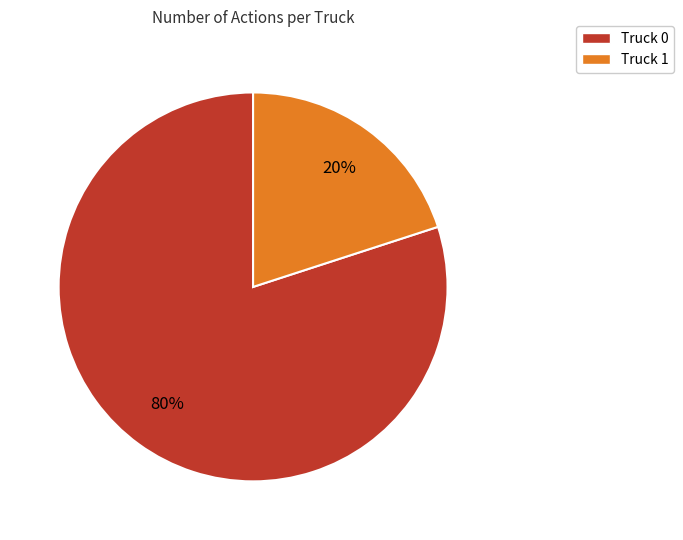

What percentage is the Truck 1 slice, to the nearest percent?

20%